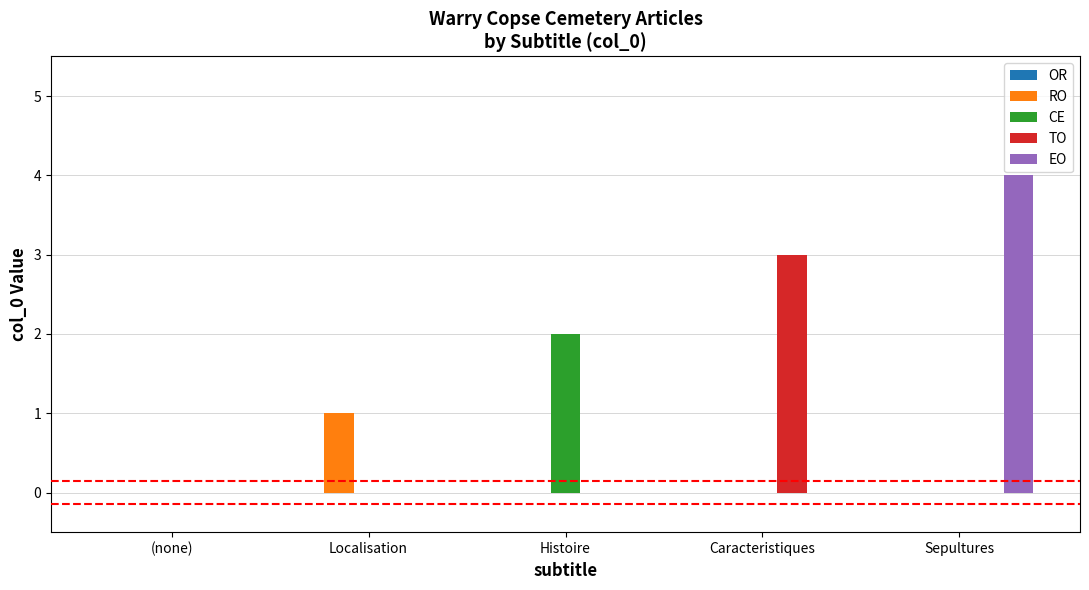

Is it true that EO equals 3 at Histoire?

False